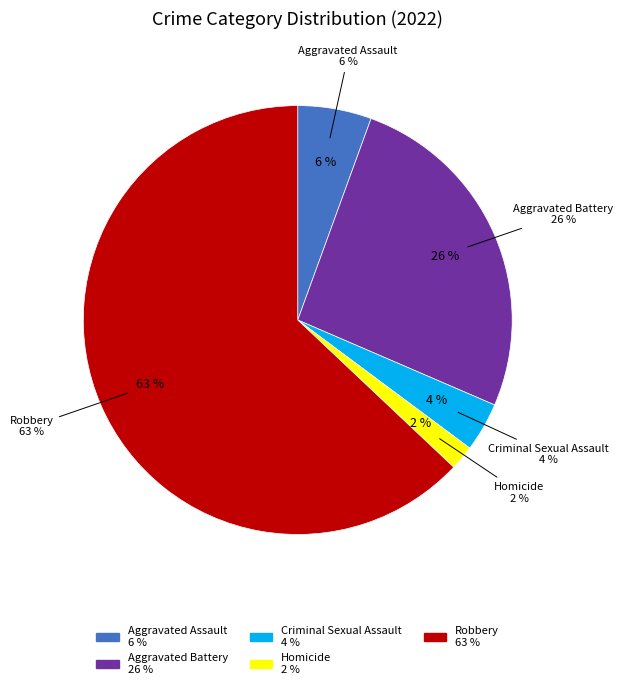

To the nearest percent, what is the combined percentage of Homicide and Aggravated Battery?

28%